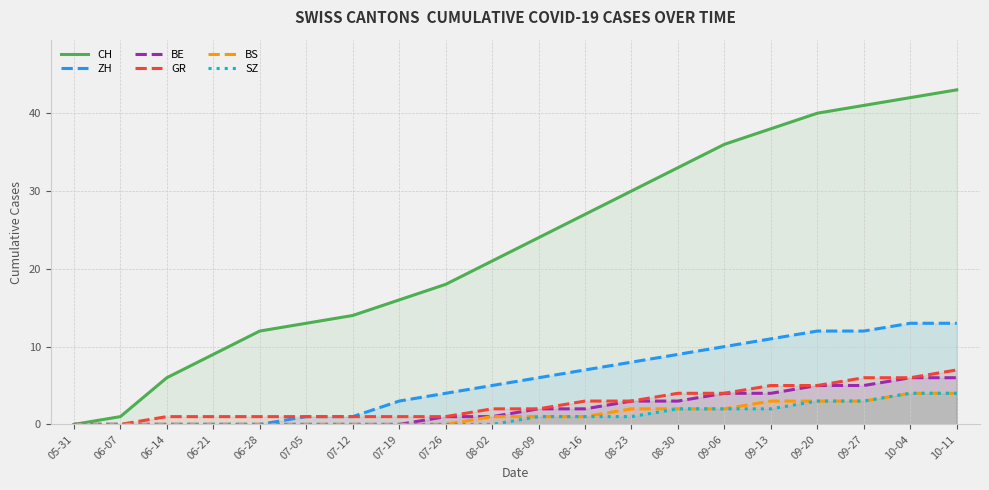

What is the label of the 18th point from the left?

09-27